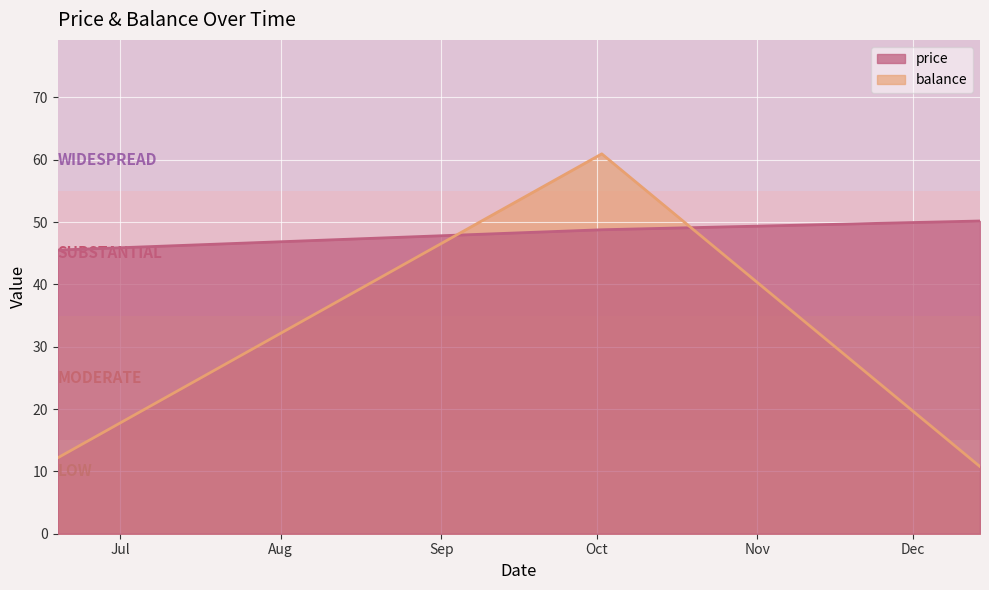

Between 2017-06-19 and 2017-10-02, which series saw the biggest shift?

balance